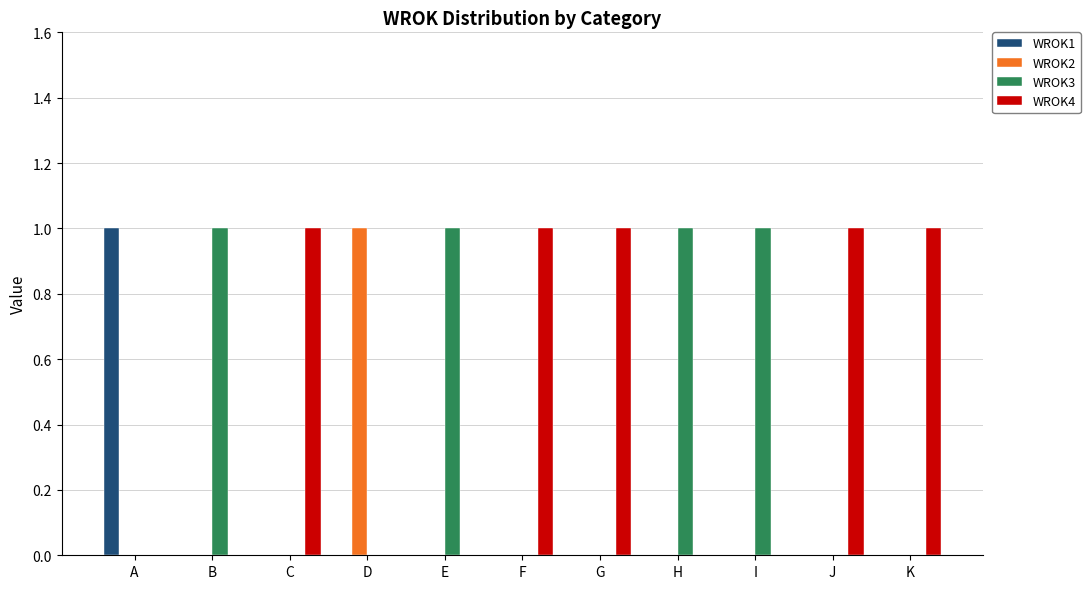

Which series has the largest total across all categories?

WROK4